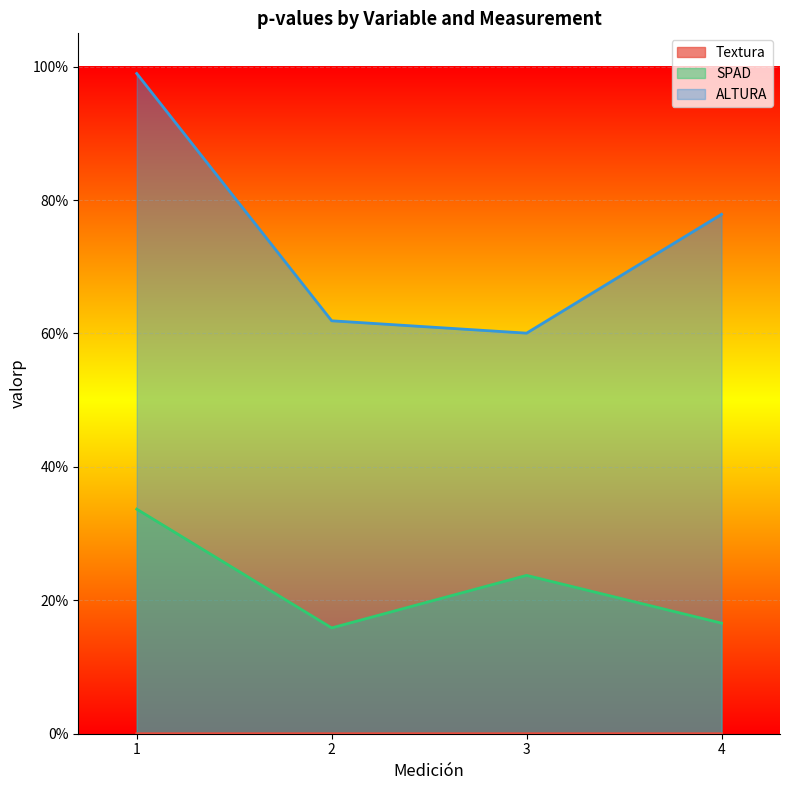

Which series changed the most between 3 and 4?

ALTURA